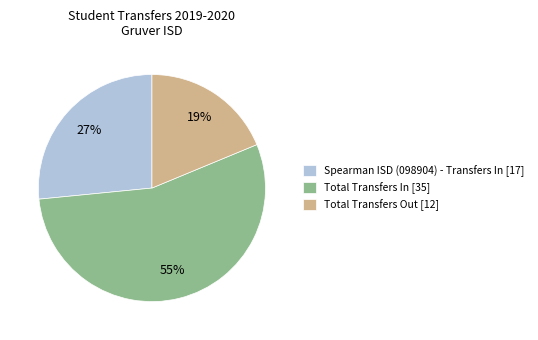

Does Total Transfers In account for over 50% of the chart?

Yes